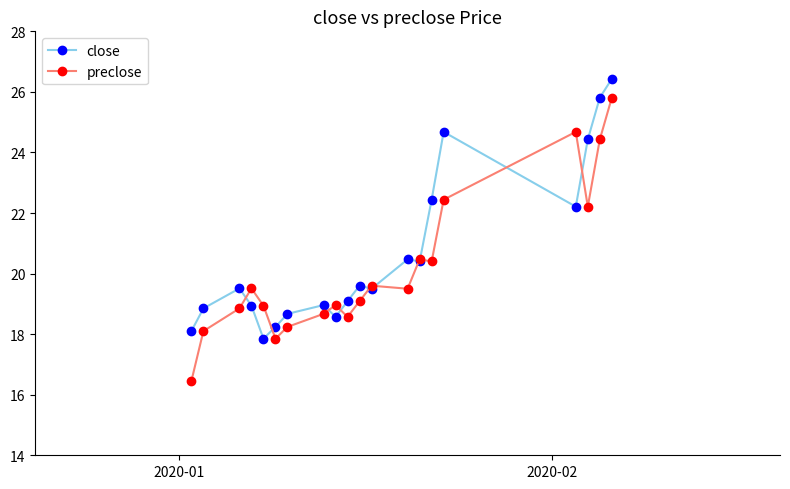

Which series has the largest range (max minus min)?

preclose